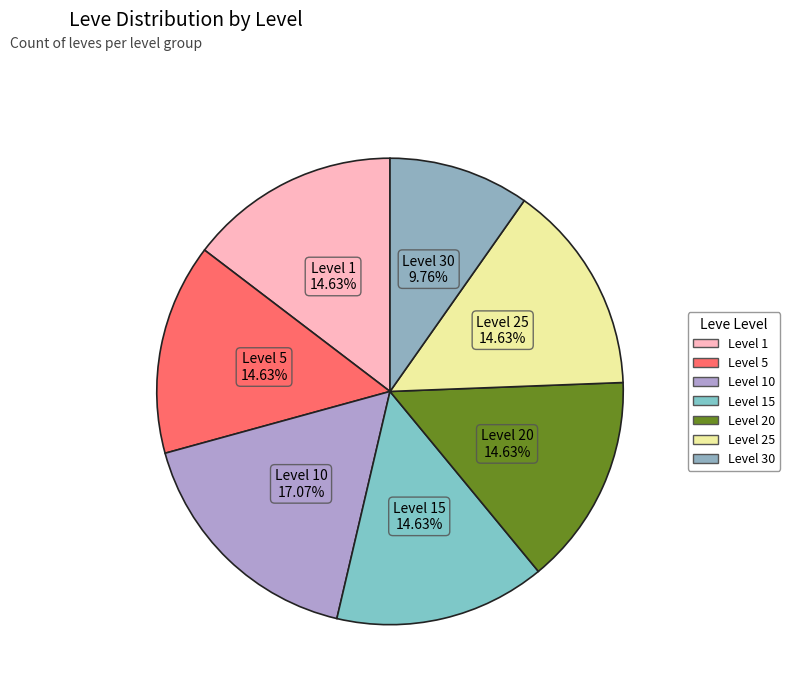

How many slices are in this pie chart?

7